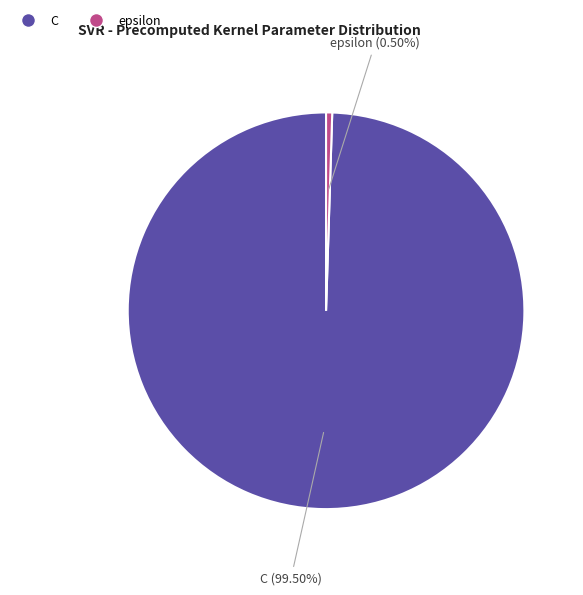

Rank the categories by value from lowest to highest.

epsilon, C